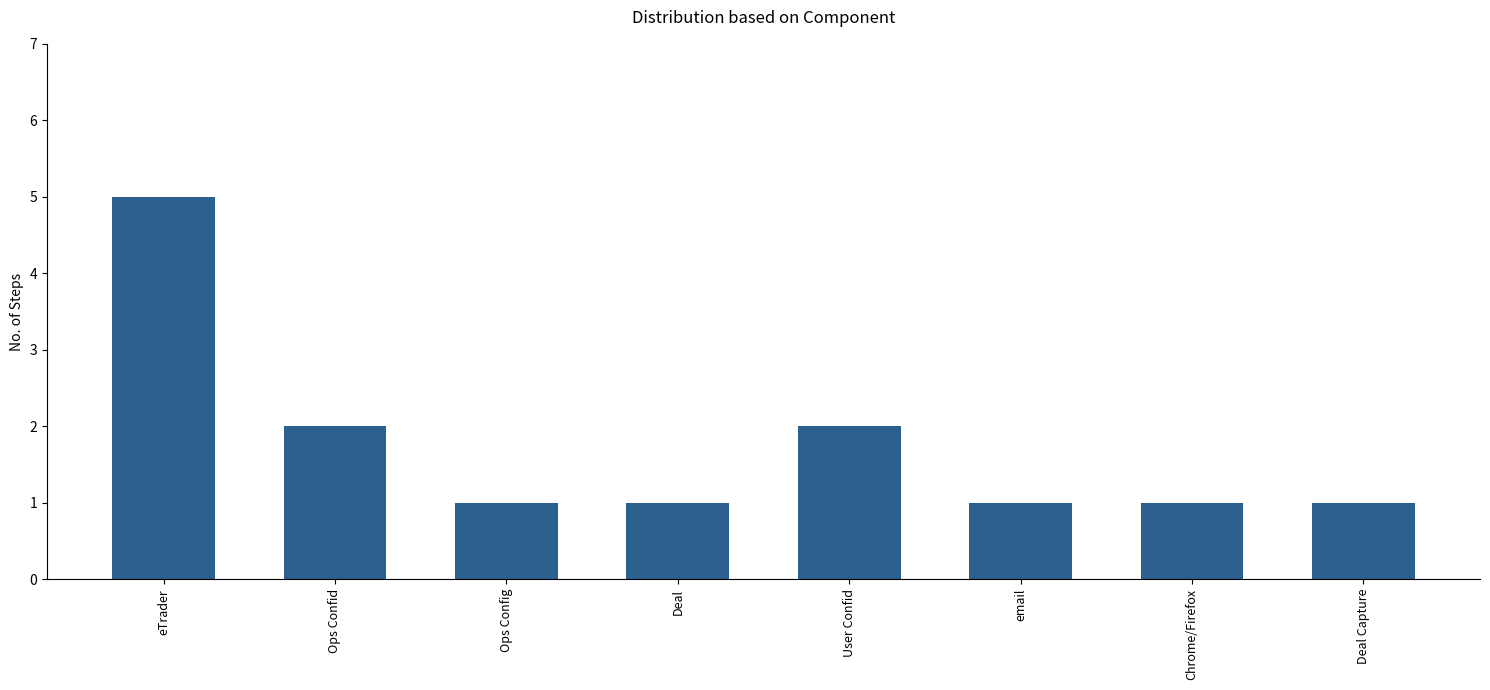

What is the maximum value shown in the chart?

5